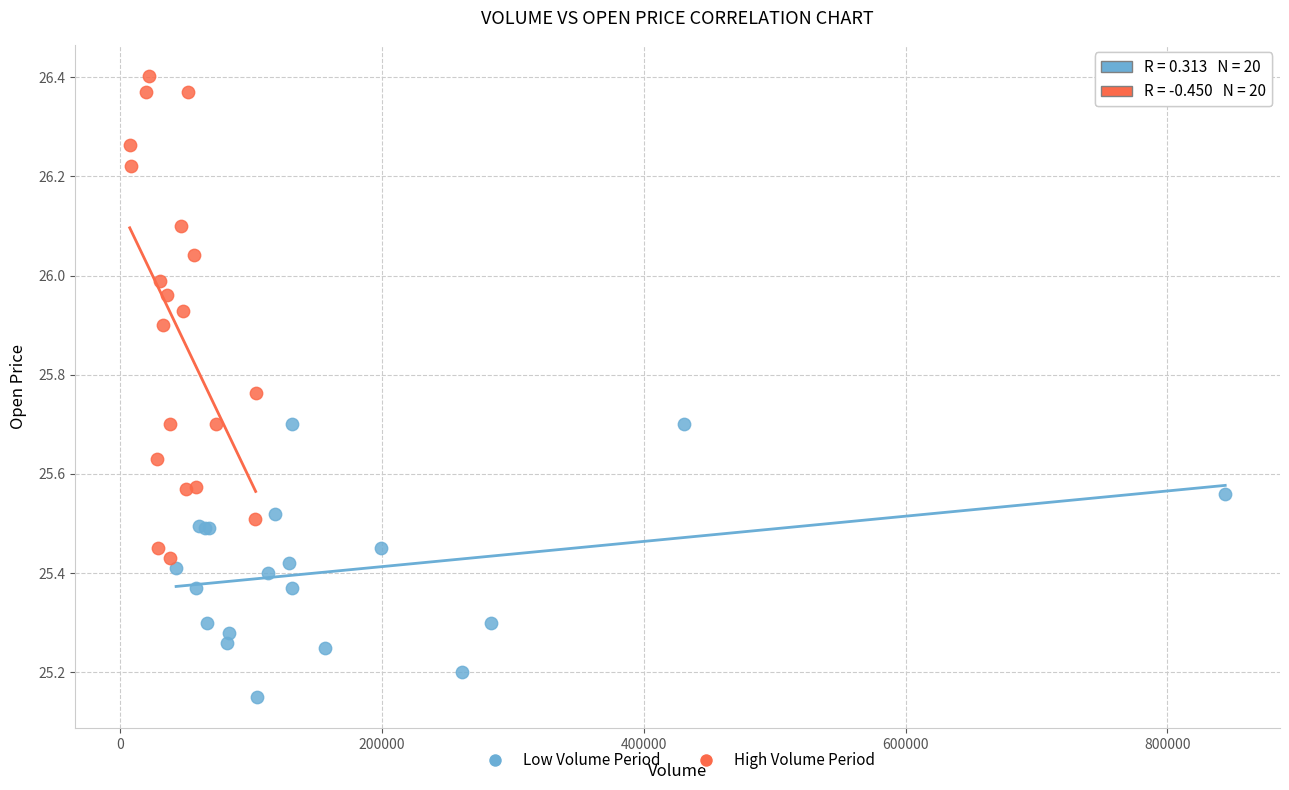

Which series contains the highest Y value?

High Volume Period